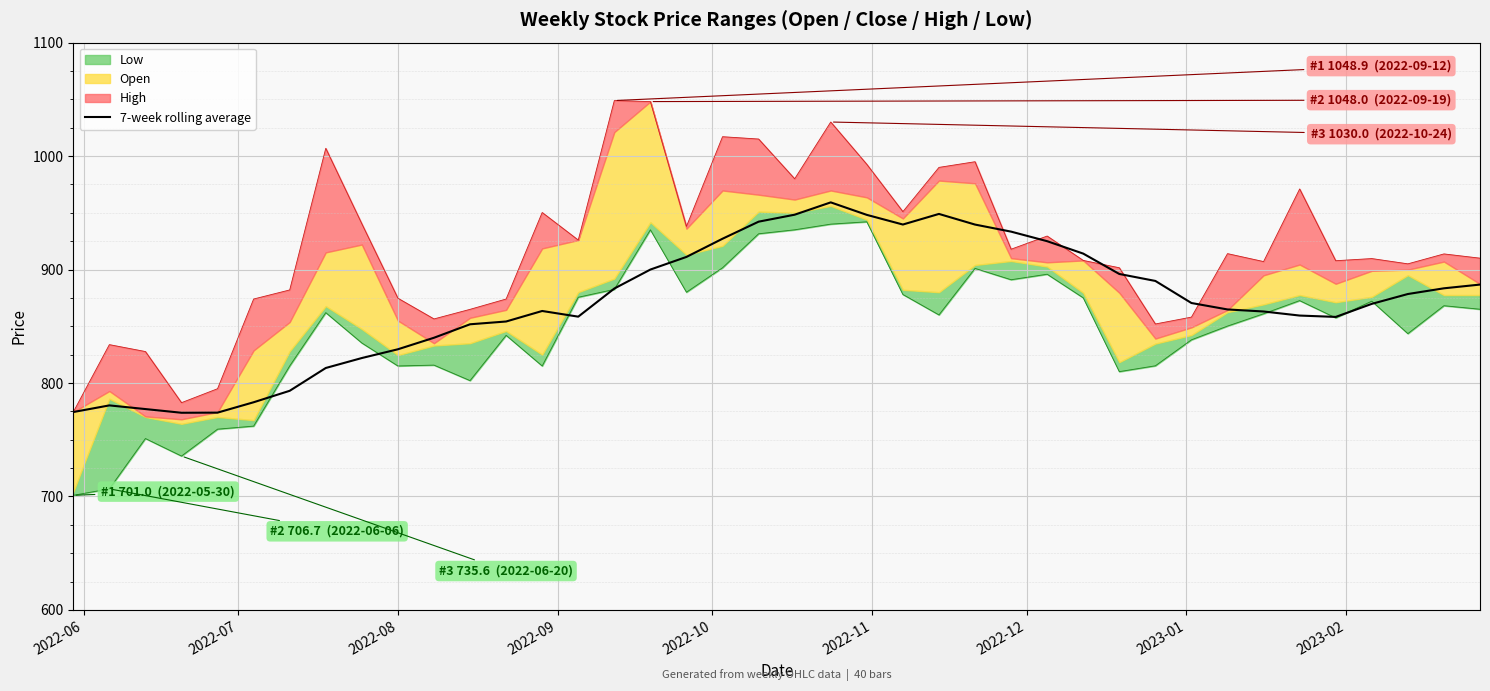

Reading right to left, extract all data points from this chart.

886.7	883.4	878.4	869.7	858.2	859.4	863.0	864.8	870.5	889.9	896.1	914.0	925.0	933.4	939.6	949.0	939.6	948.2	959.2	948.3	942.2	927.1	911.1	900.0	883.2	858.5	863.5	854.2	851.7	839.9	829.7	822.0	813.2	793.1	783.0	773.9	773.8	777.0	780.2	774.4